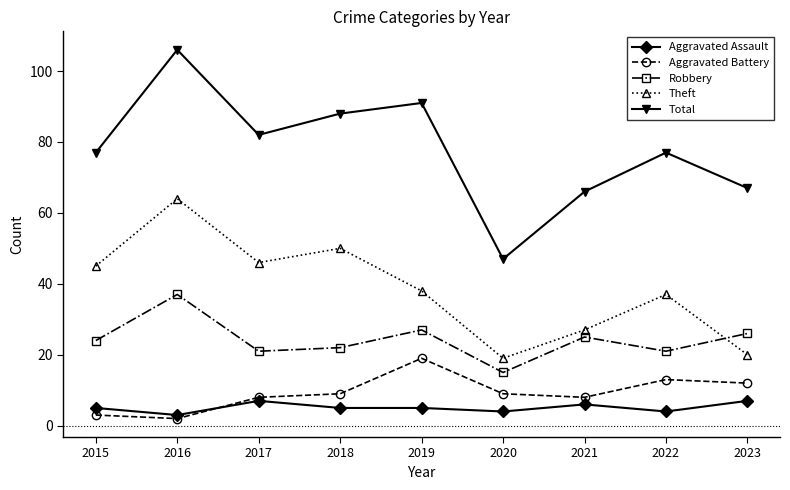

Which series has the widest spread of values?

Total